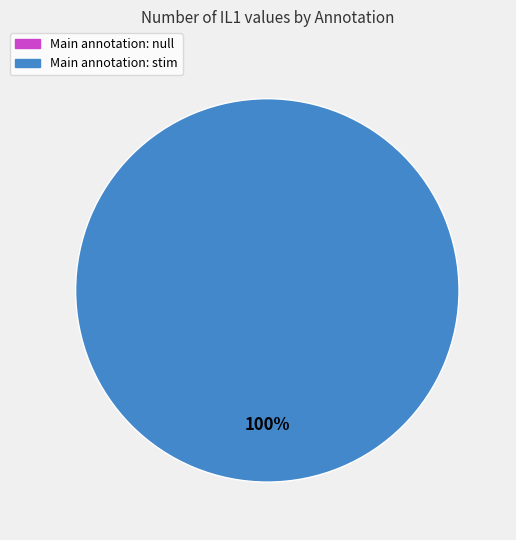

Is there any slice that represents more than half of the pie?

Yes